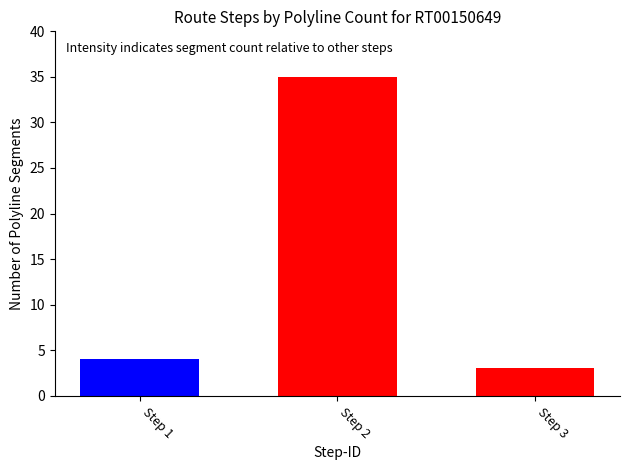

What is the greatest value displayed?

35